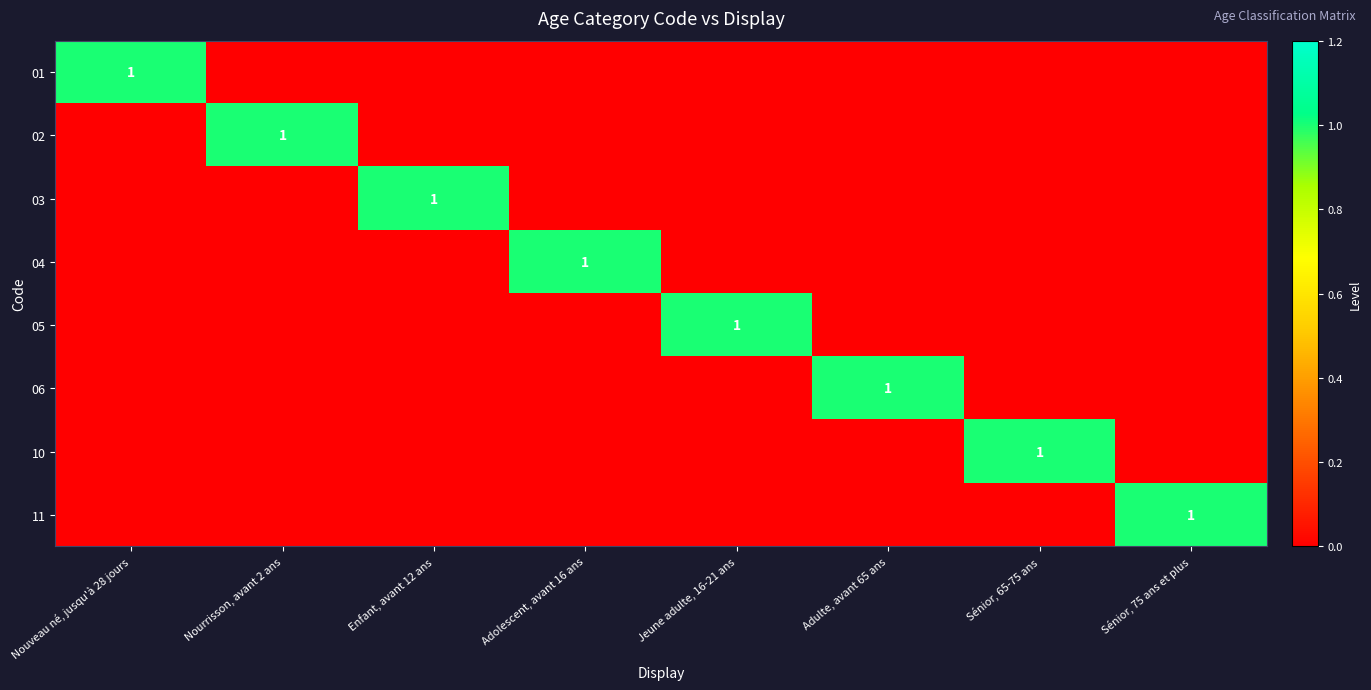

At which label is 06 closest to 0?

Nouveau né, jusqu'à 28 jours